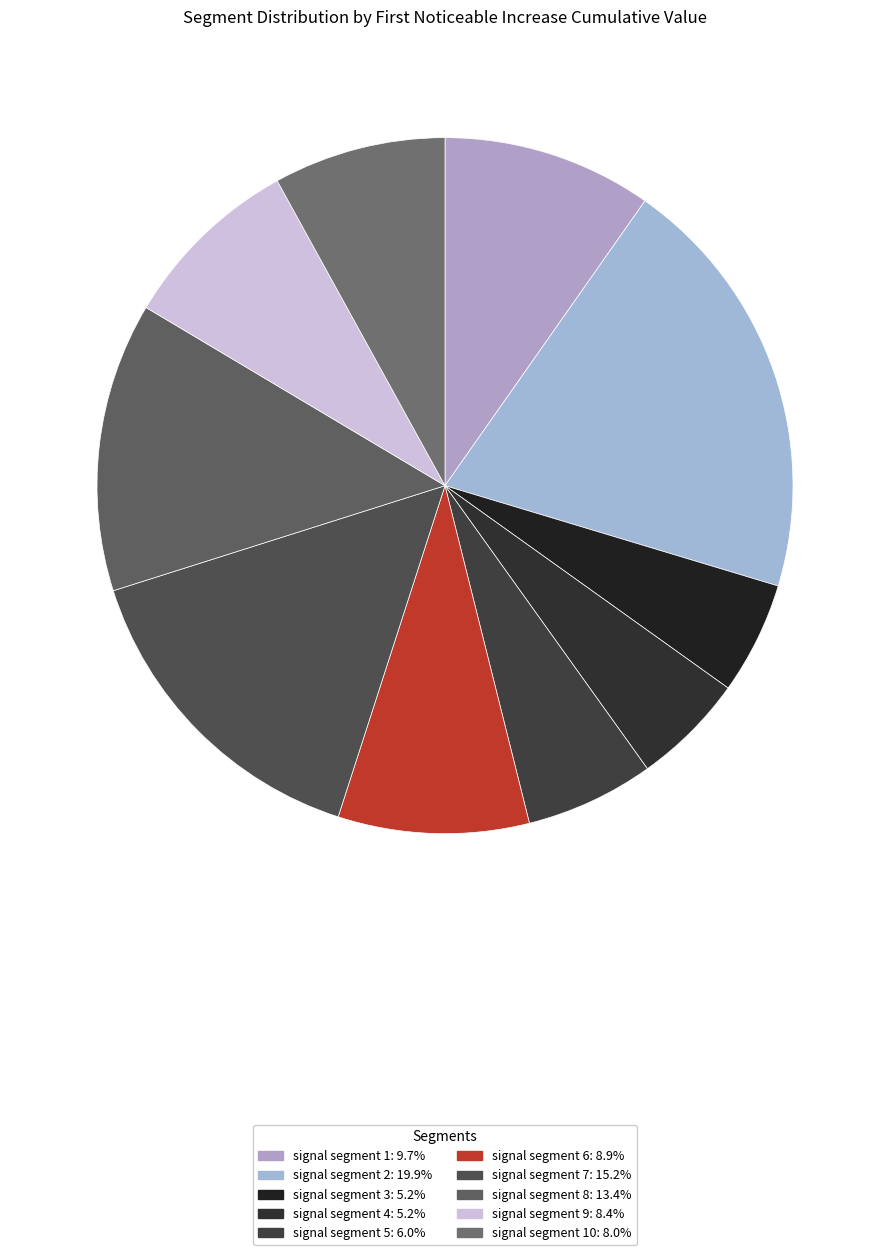

Which category has the smallest portion of the pie?

signal segment 3